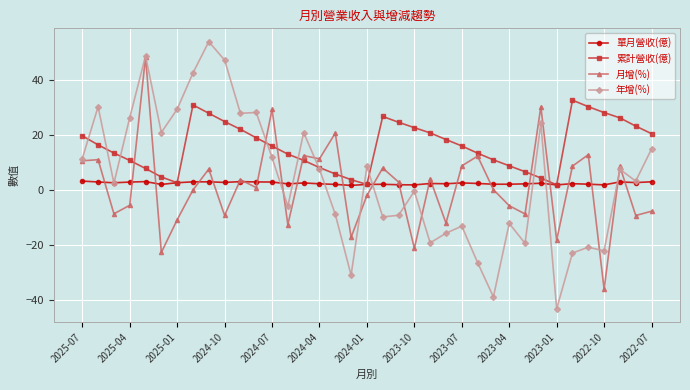

What is the value of the 單月營收(億) point at the 13th from the left?

3.0